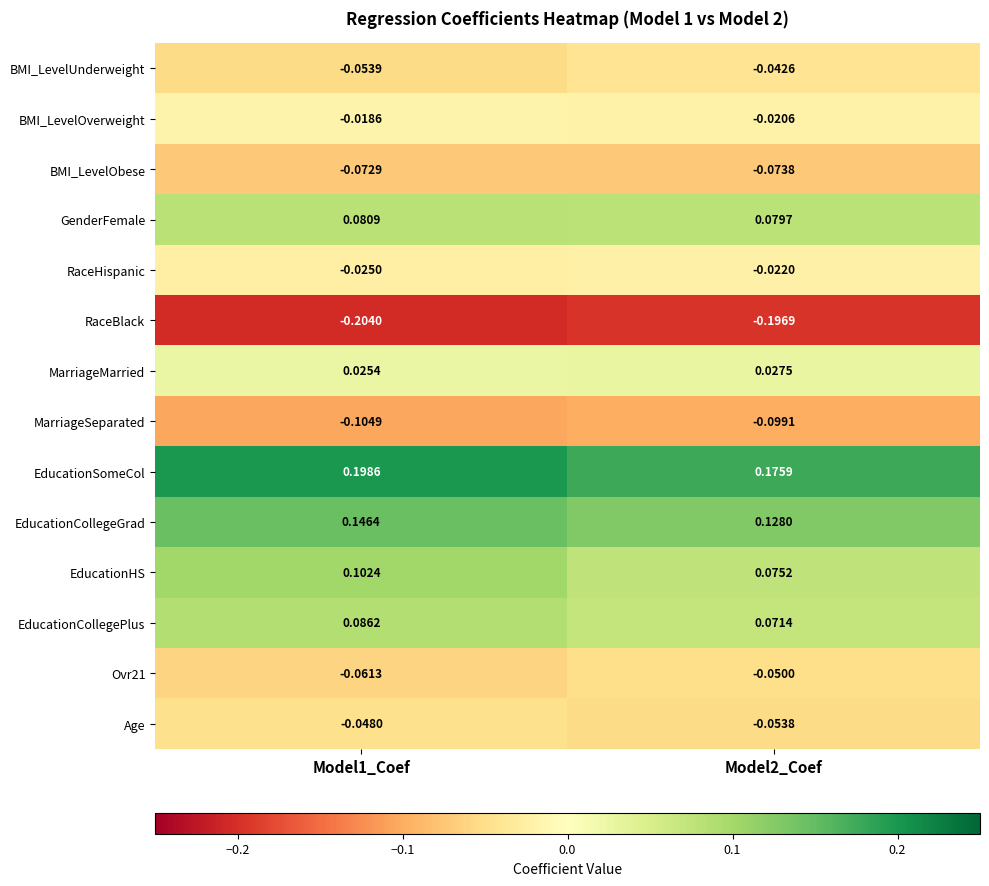

Which series has the largest total across all categories?

EducationSomeCol